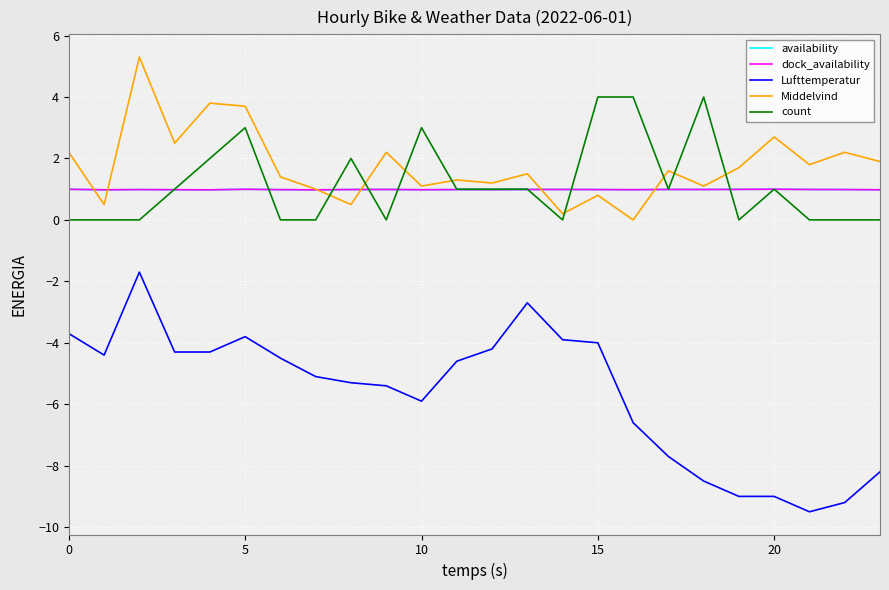

Is this an area chart (filled region under the line)?

No